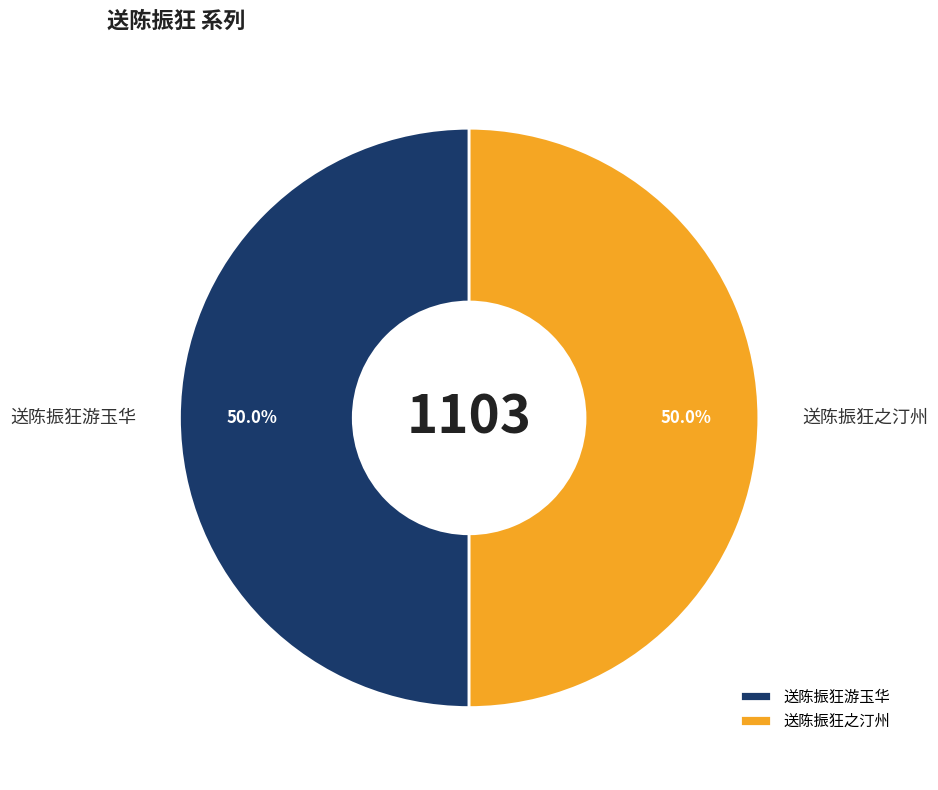

What percentage is the 送陈振狂游玉华 slice, to the nearest percent?

50%